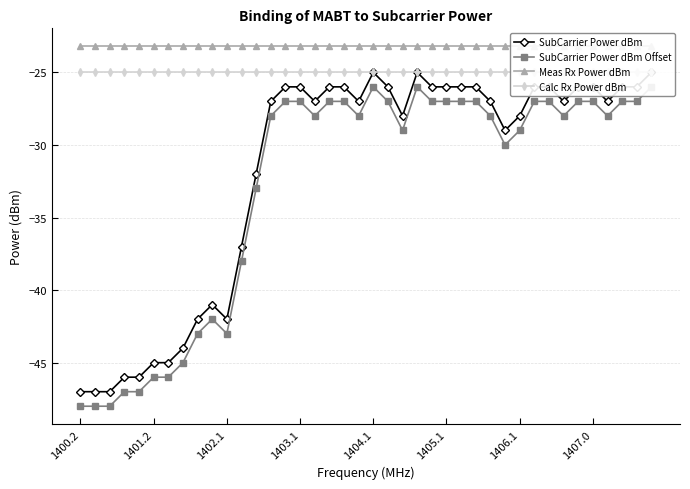

Count the number of data series in this chart.

4